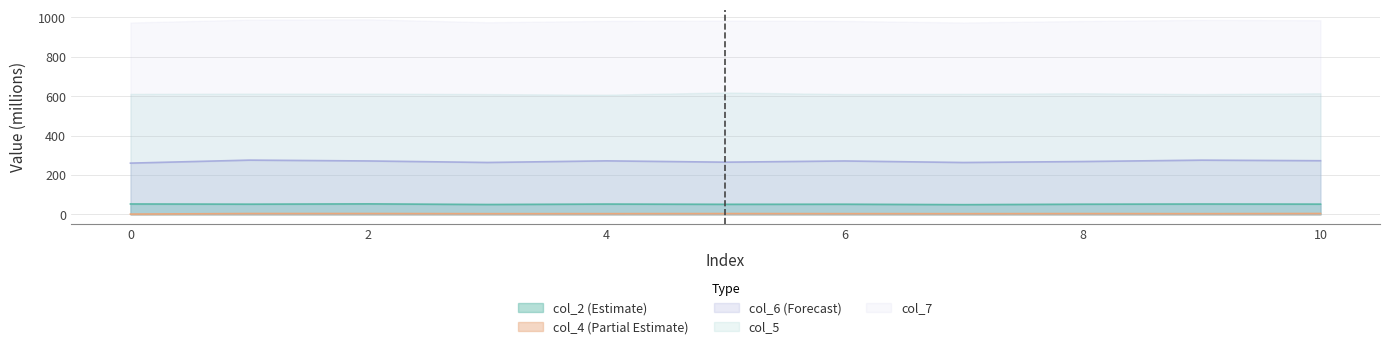

In col_6, how many points are lower than both neighbors (excluding endpoints)?

3